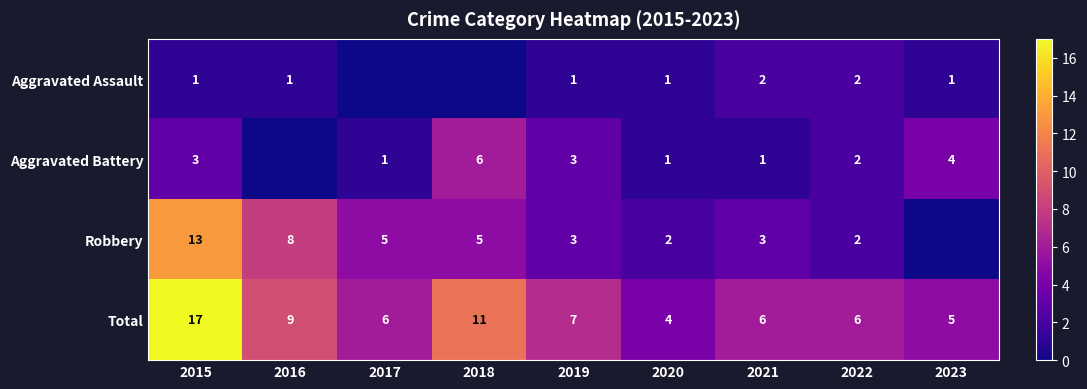

The Aggravated Battery series shows 10.0 at 2018. True or false?

False